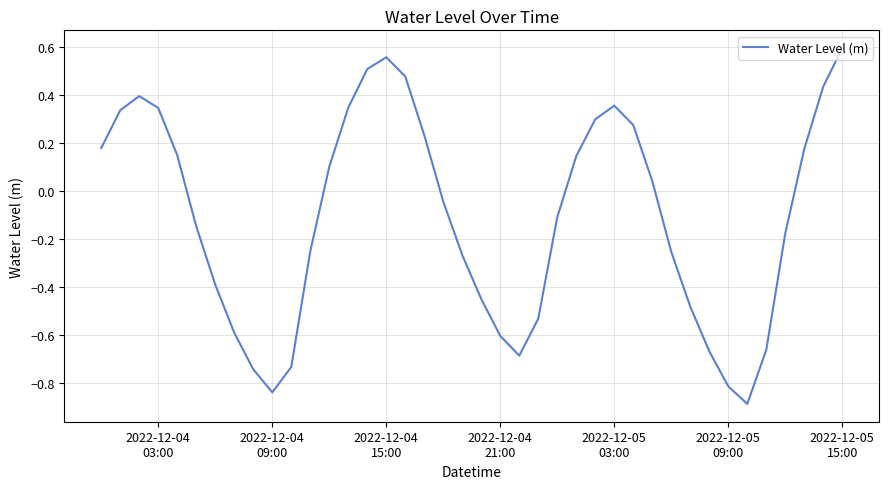

What is the minimum value shown in the chart?

-0.9